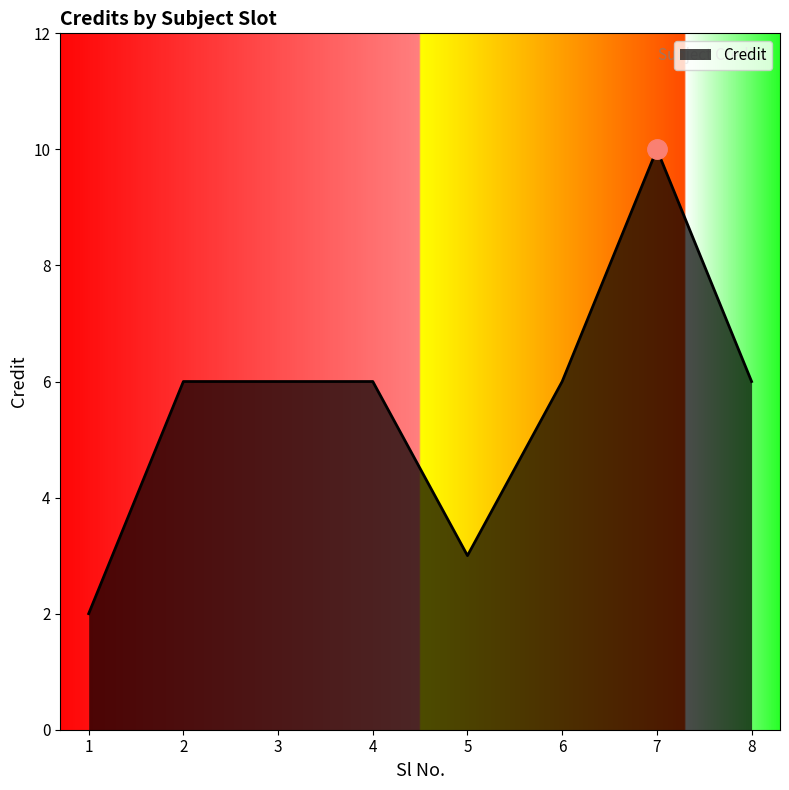

How many lines are shown in the chart?

1